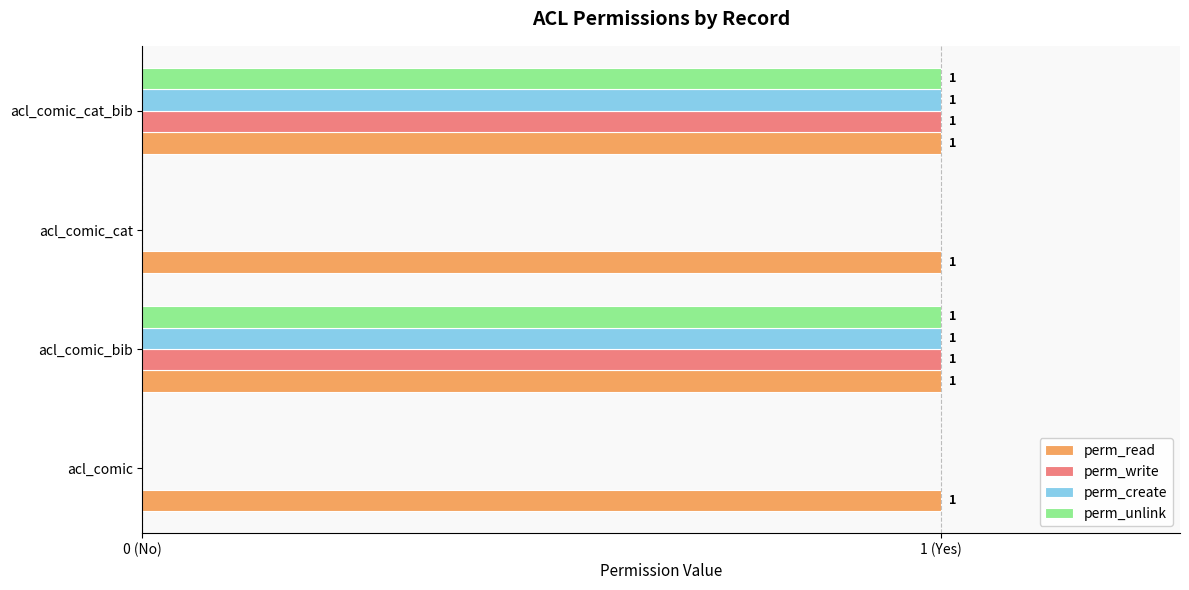

What are all the series names shown in the legend?

perm_read, perm_write, perm_create, perm_unlink